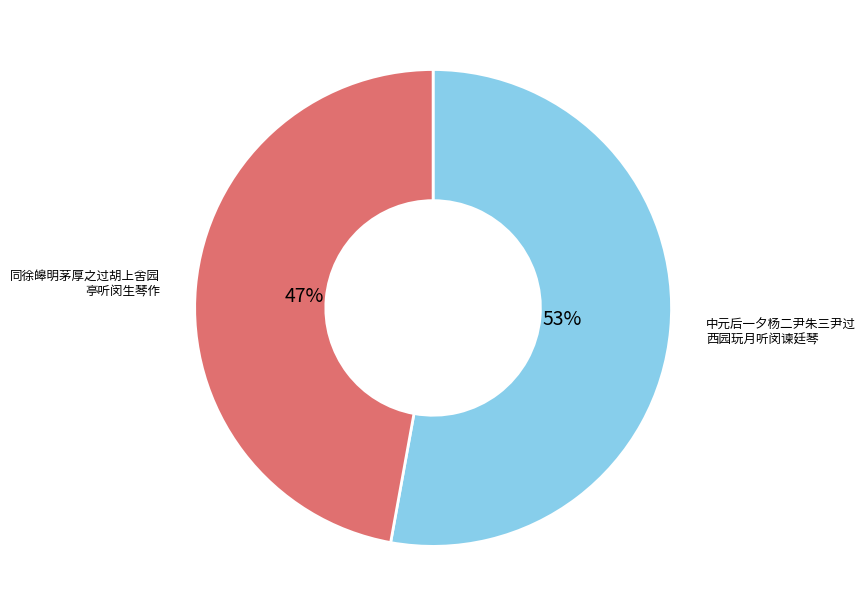

Is there a majority slice in this chart?

Yes